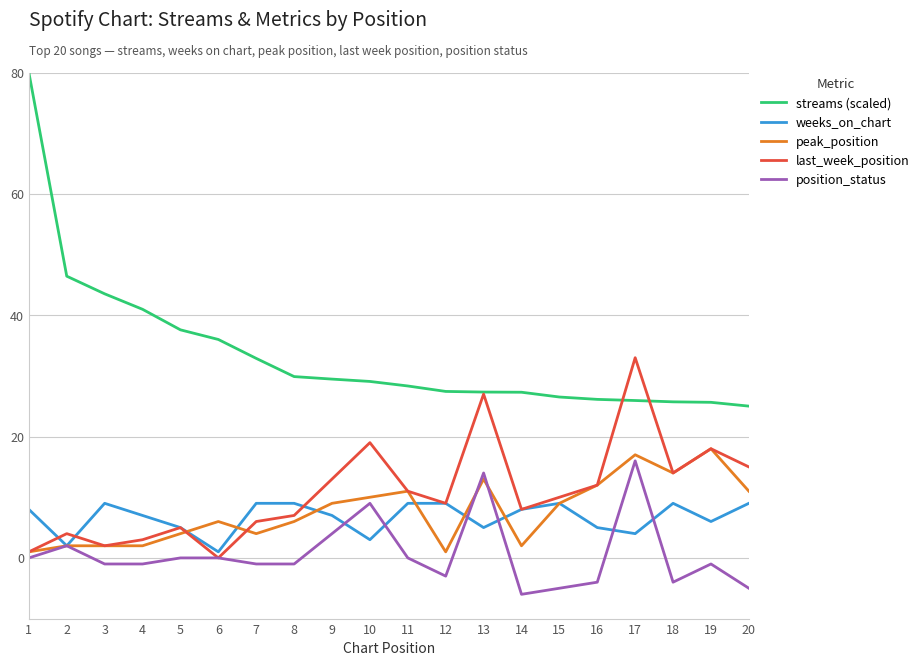

What are all the series names shown in the legend?

streams (scaled), weeks_on_chart, peak_position, last_week_position, position_status